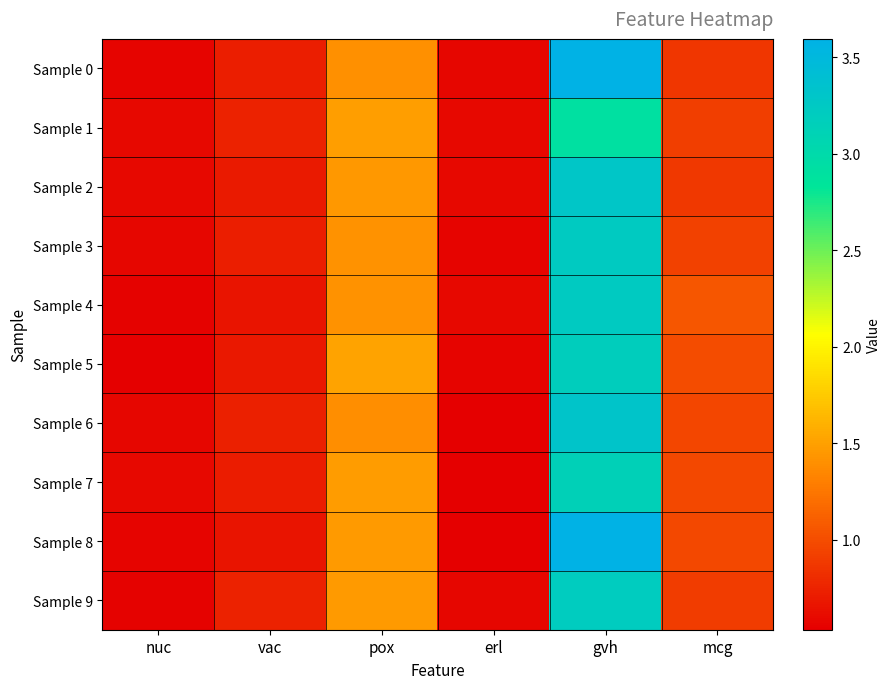

How many data points does each series have?

6